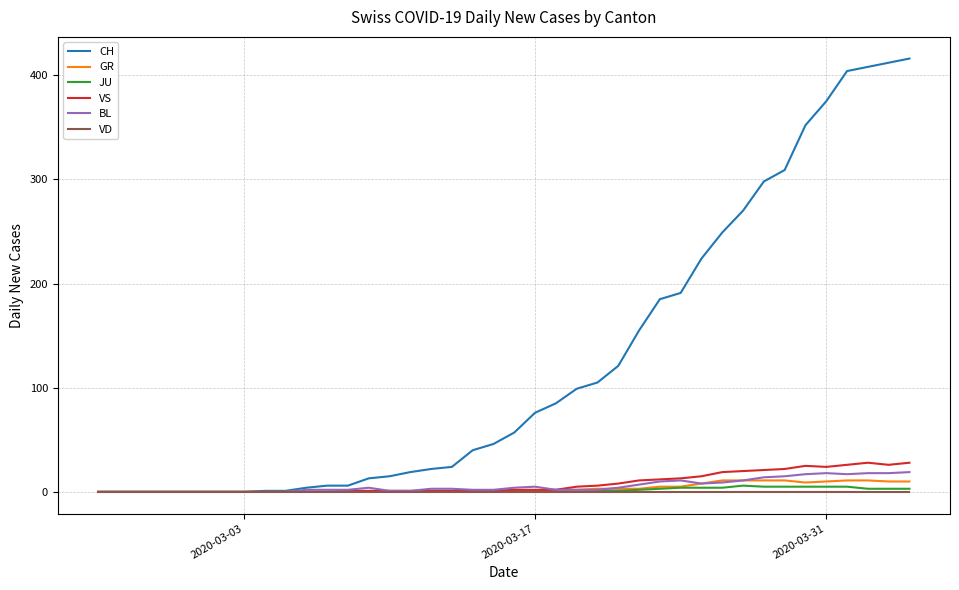

What is the greatest value displayed?

416